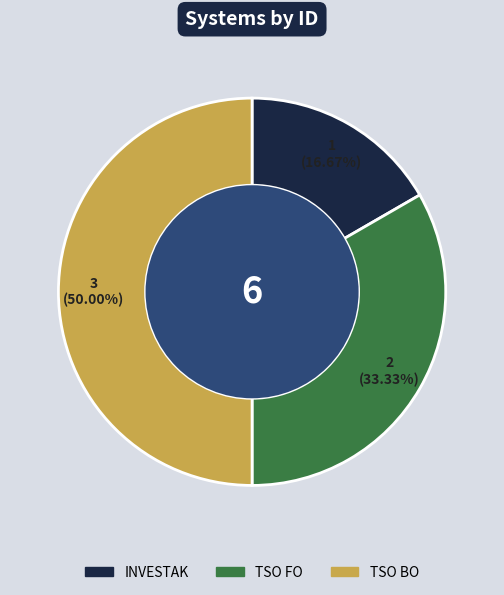

To the nearest percent, what is the difference between the largest and smallest slice percentages?

33%